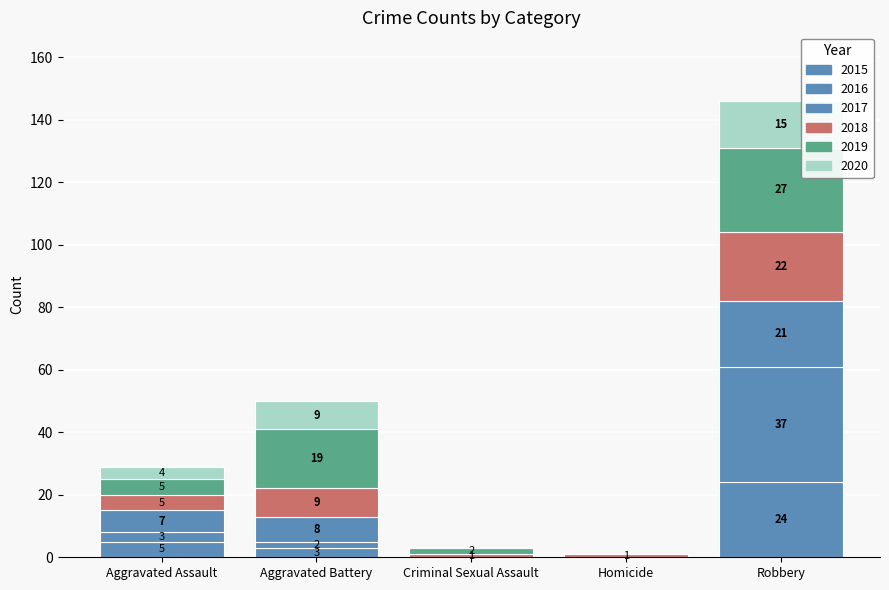

How many values in 2015 are above zero?

3